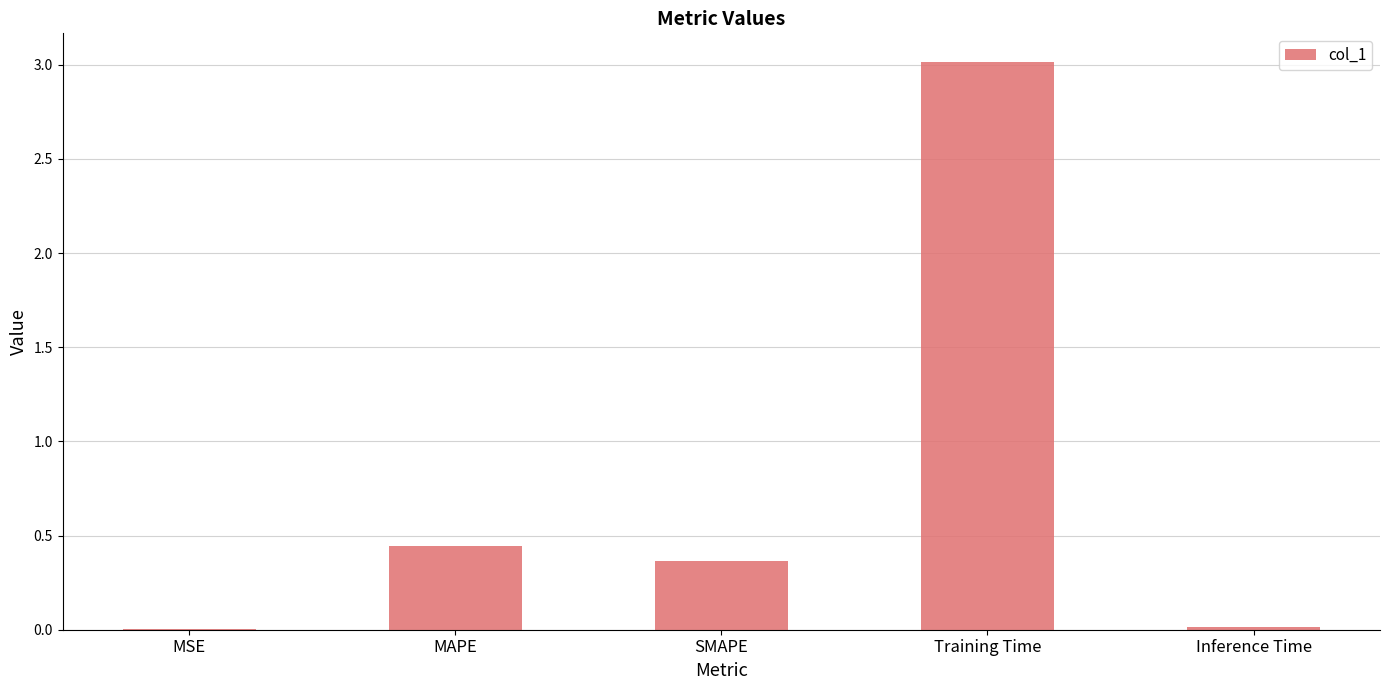

Which category has the highest value across all series?

Training Time